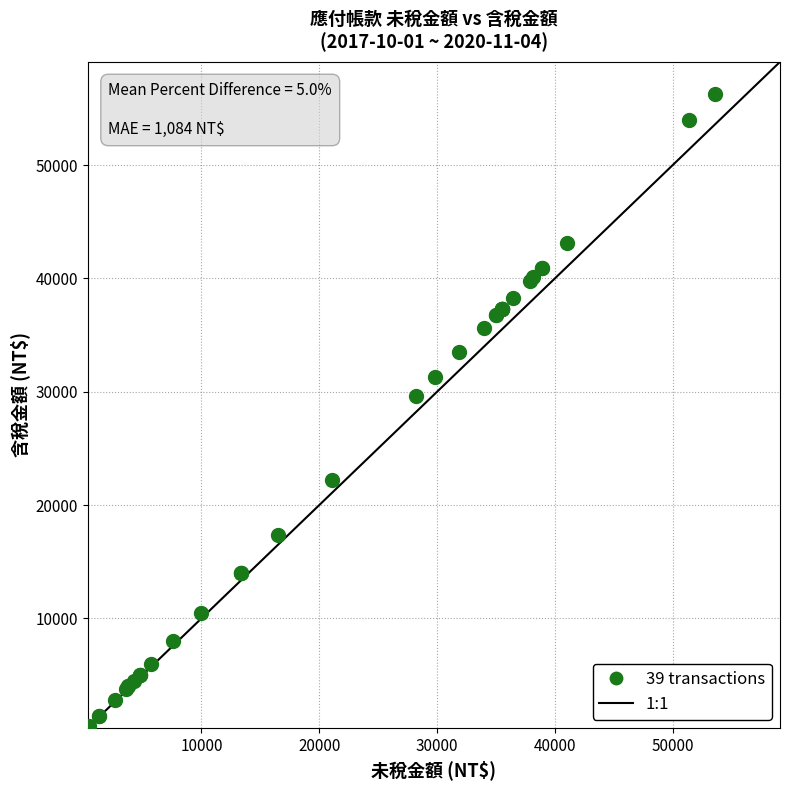

What Y value in the scatter plot is closest to 28350?

29600